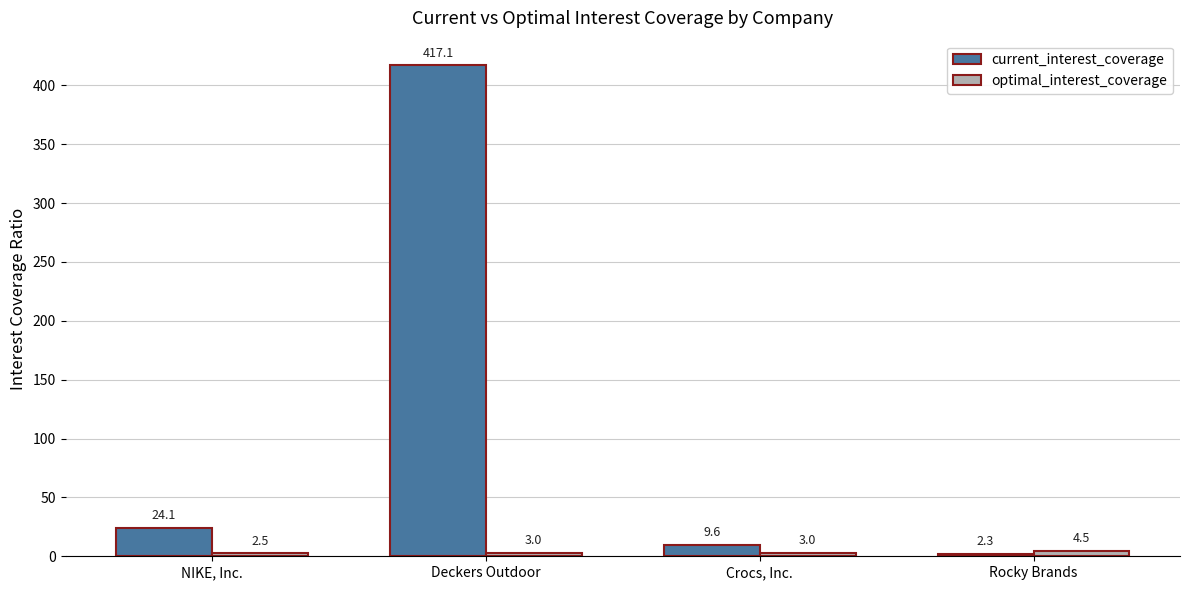

Is the value of optimal_interest_coverage at Deckers Outdoor greater than the value of current_interest_coverage at Rocky Brands?

Yes